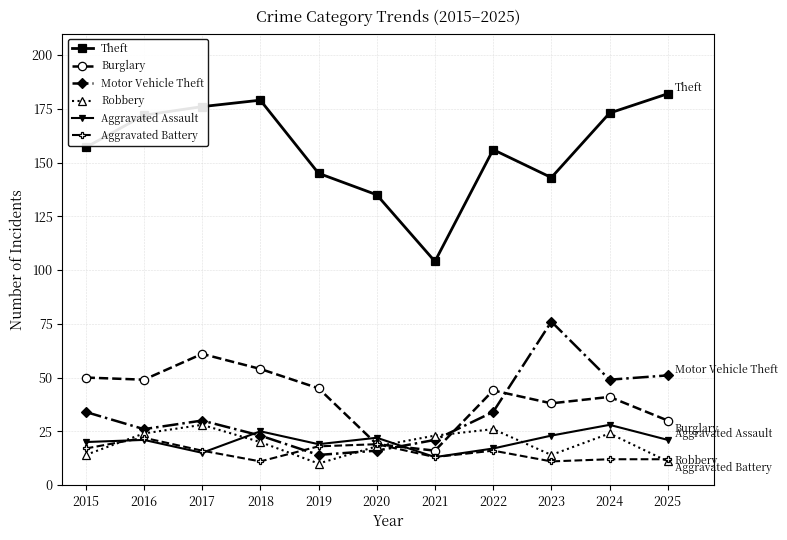

How many intersections are there between Motor Vehicle Theft and Burglary?

3